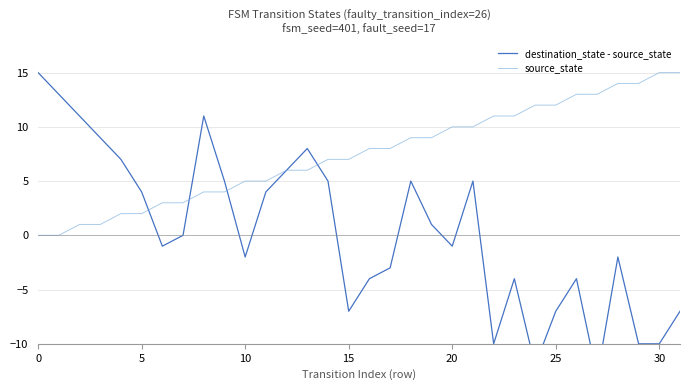

Reading left to right, what are all the values shown in this chart?

destination_state - source_state: 15	13	11	9	7	4	-1	0	11	5	-2	4	6	8	5	-7	-4	-3	5	1	-1	5	-10	-4	-12	-7	-4	-13	-2	-10	-10	-7
source_state: 0	0	1	1	2	2	3	3	4	4	5	5	6	6	7	7	8	8	9	9	10	10	11	11	12	12	13	13	14	14	15	15